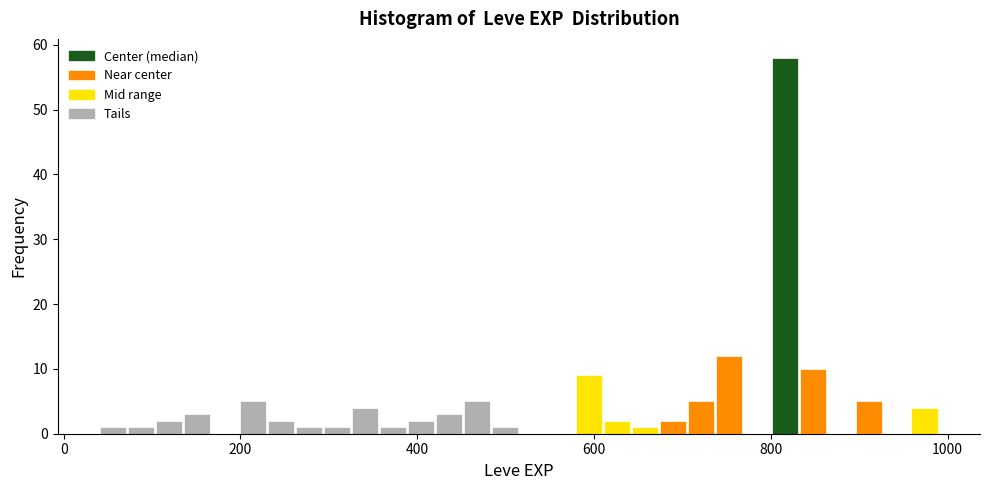

Read against the x-axis, roughly where is the centre of the tallest bar?

820